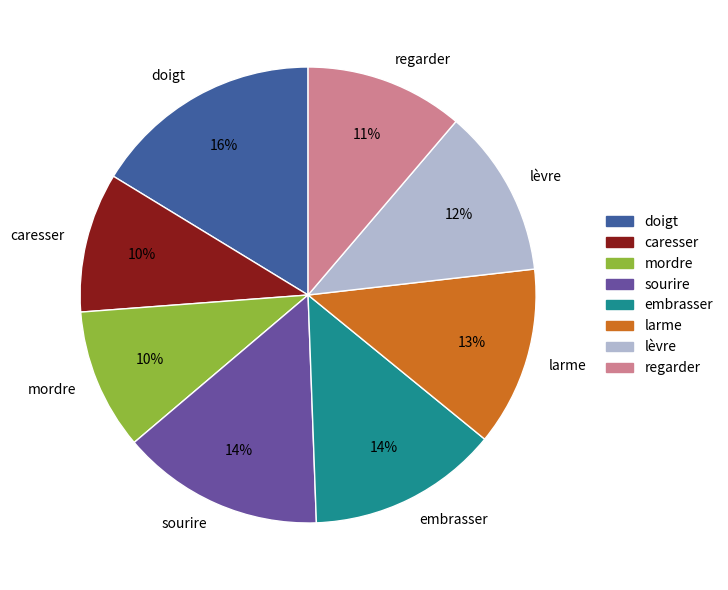

To the nearest percent, what is the average slice percentage?

12%